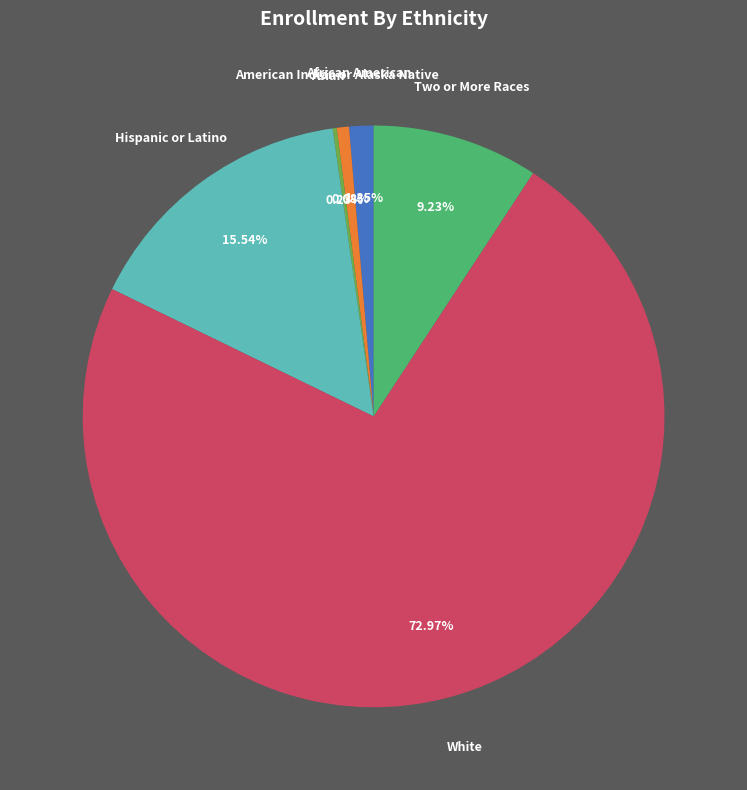

Approximately how many times larger is the value at Hispanic or Latino compared to Two or More Races?

1.7